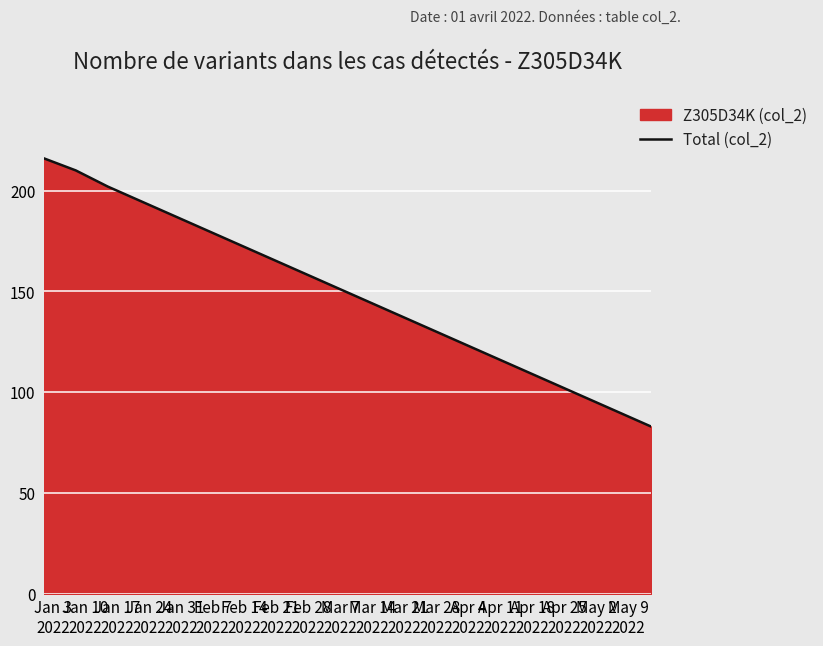

What is the difference between the maximum and minimum values?

133